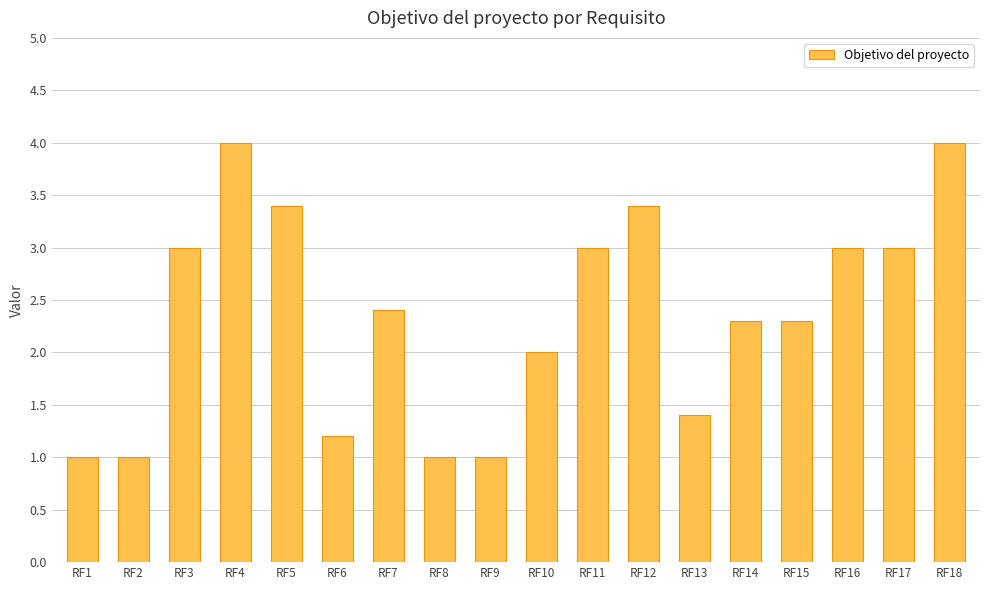

Count the number of data series in this chart.

1